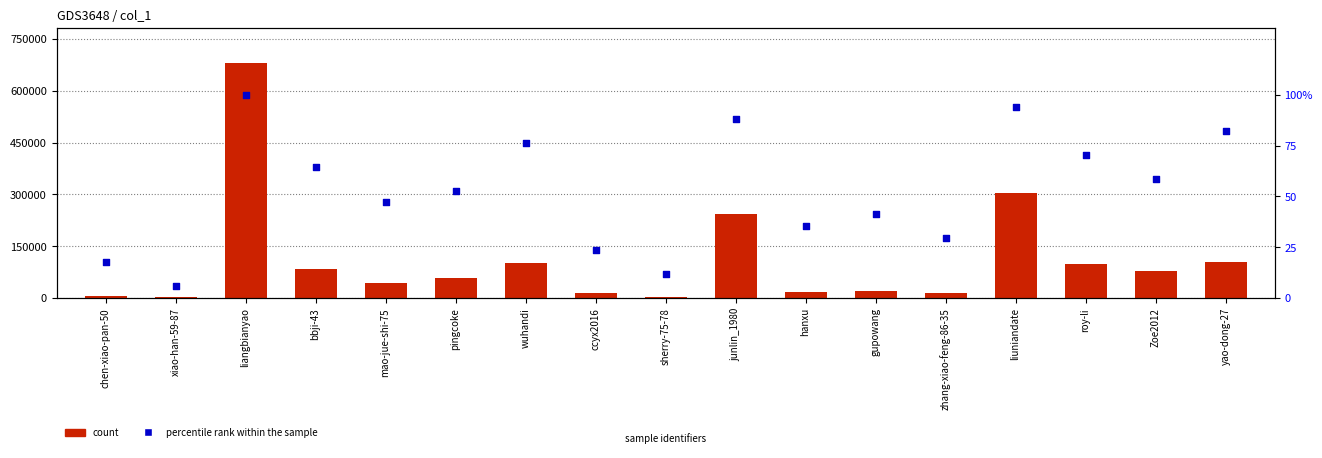

What is the total value across all series at yao-dong-27?

105006.4